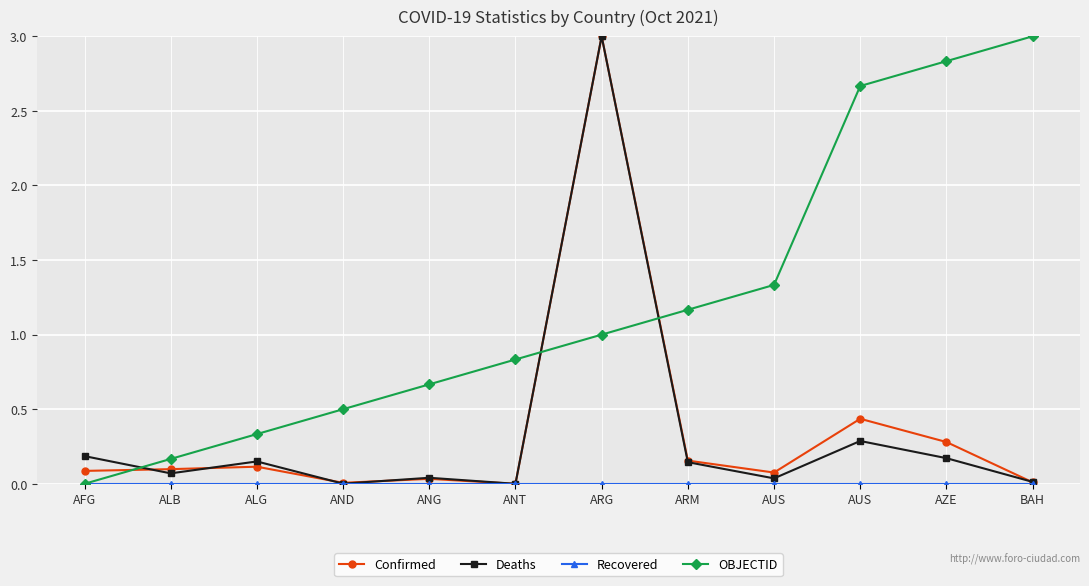

How many interior local valleys does the Deaths series have?

4